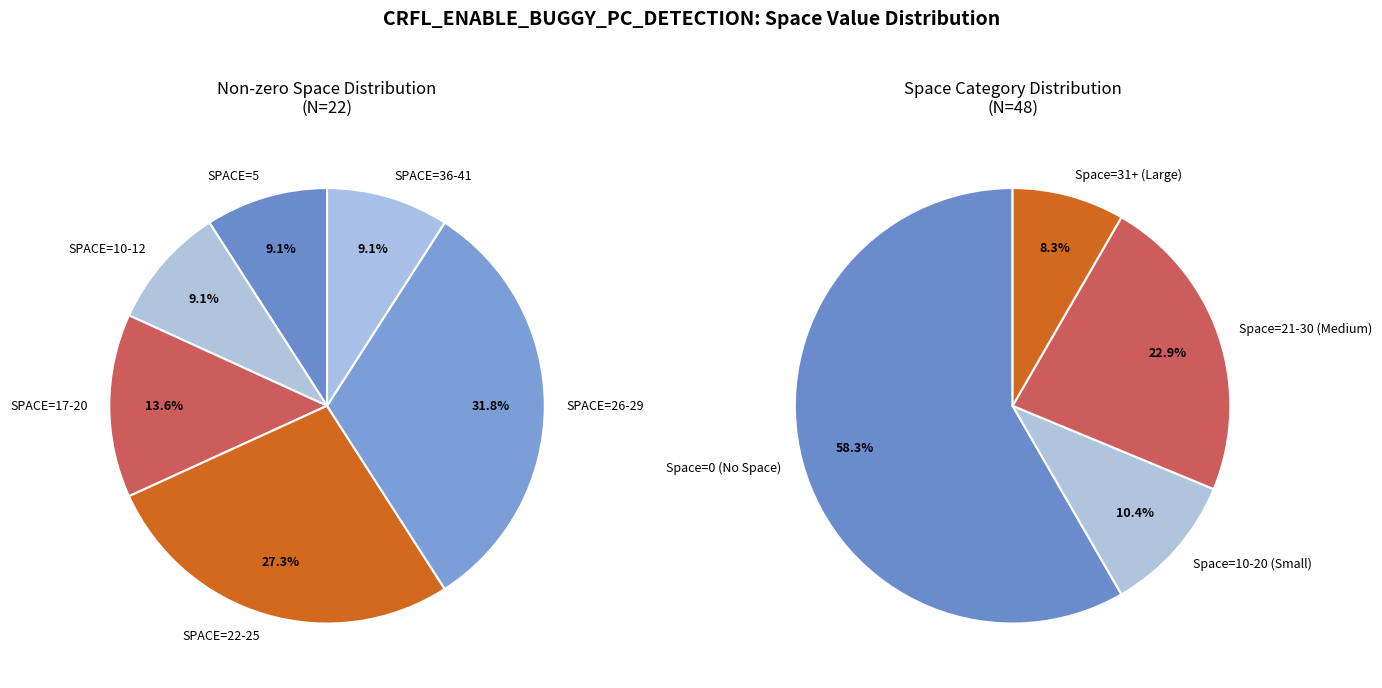

Which category has the biggest portion of the pie?

SPACE=0